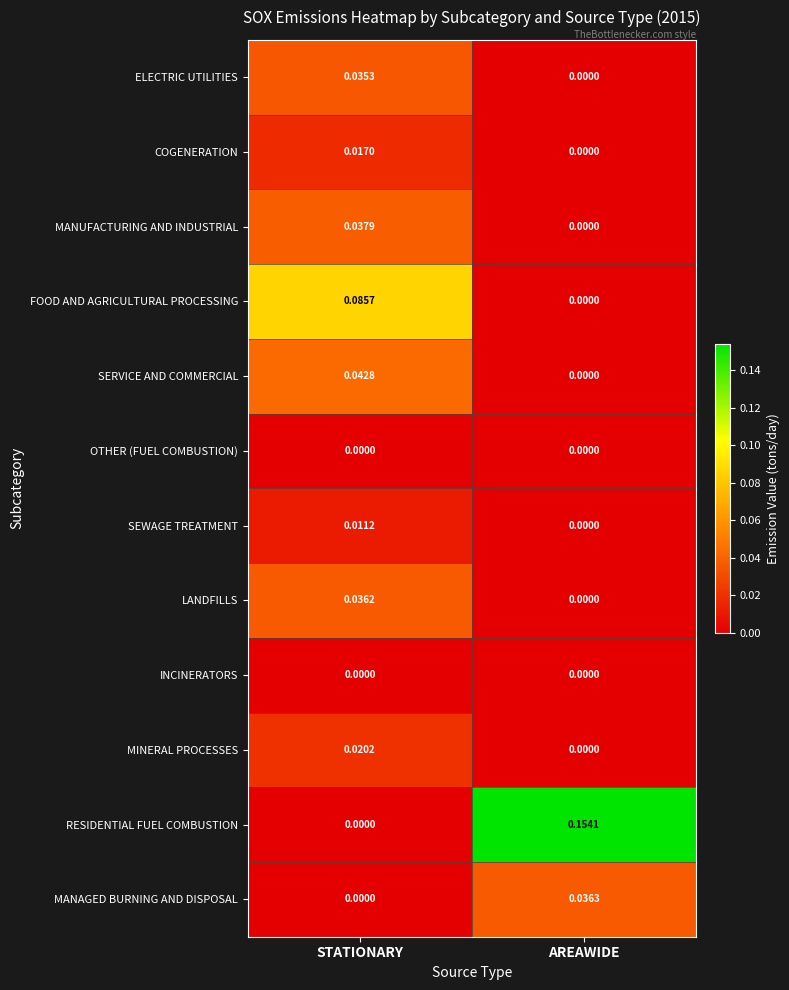

Rank the categories by ELECTRIC UTILITIES value from lowest to highest.

AREAWIDE, STATIONARY